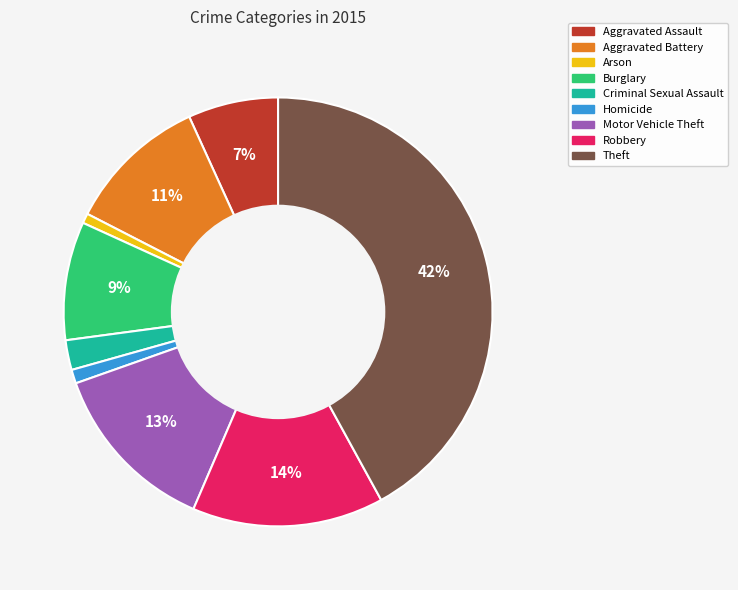

Is Aggravated Assault the majority of the pie?

No